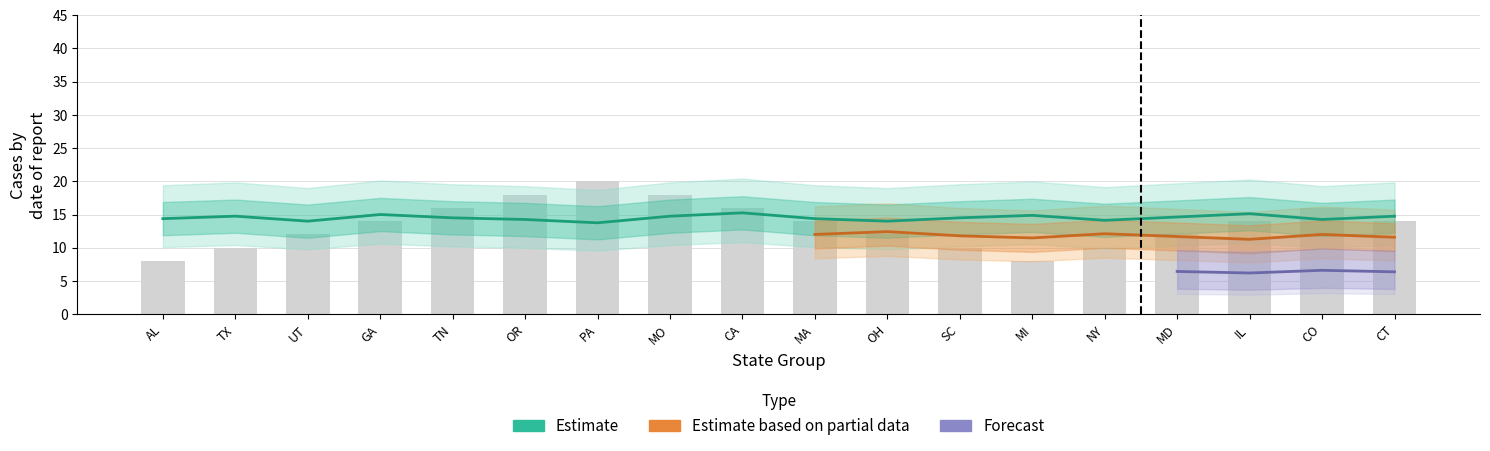

What is the label of the 14th bar from the right?

TN